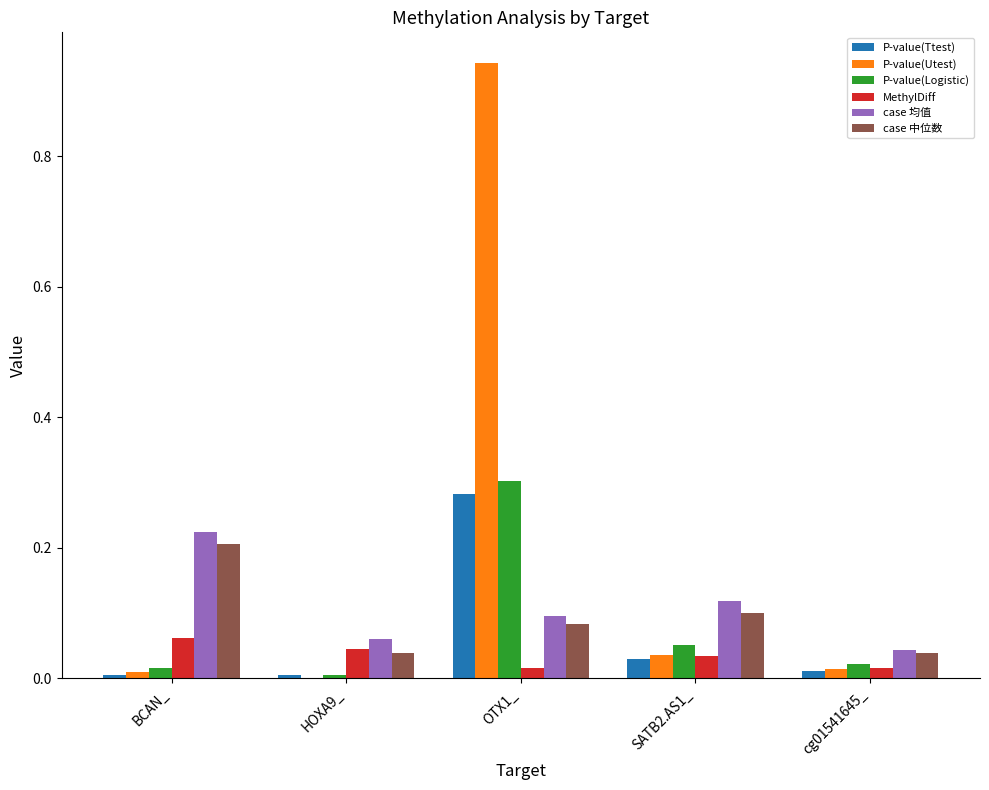

At which label does P-value(Utest) reach its peak?

OTX1_